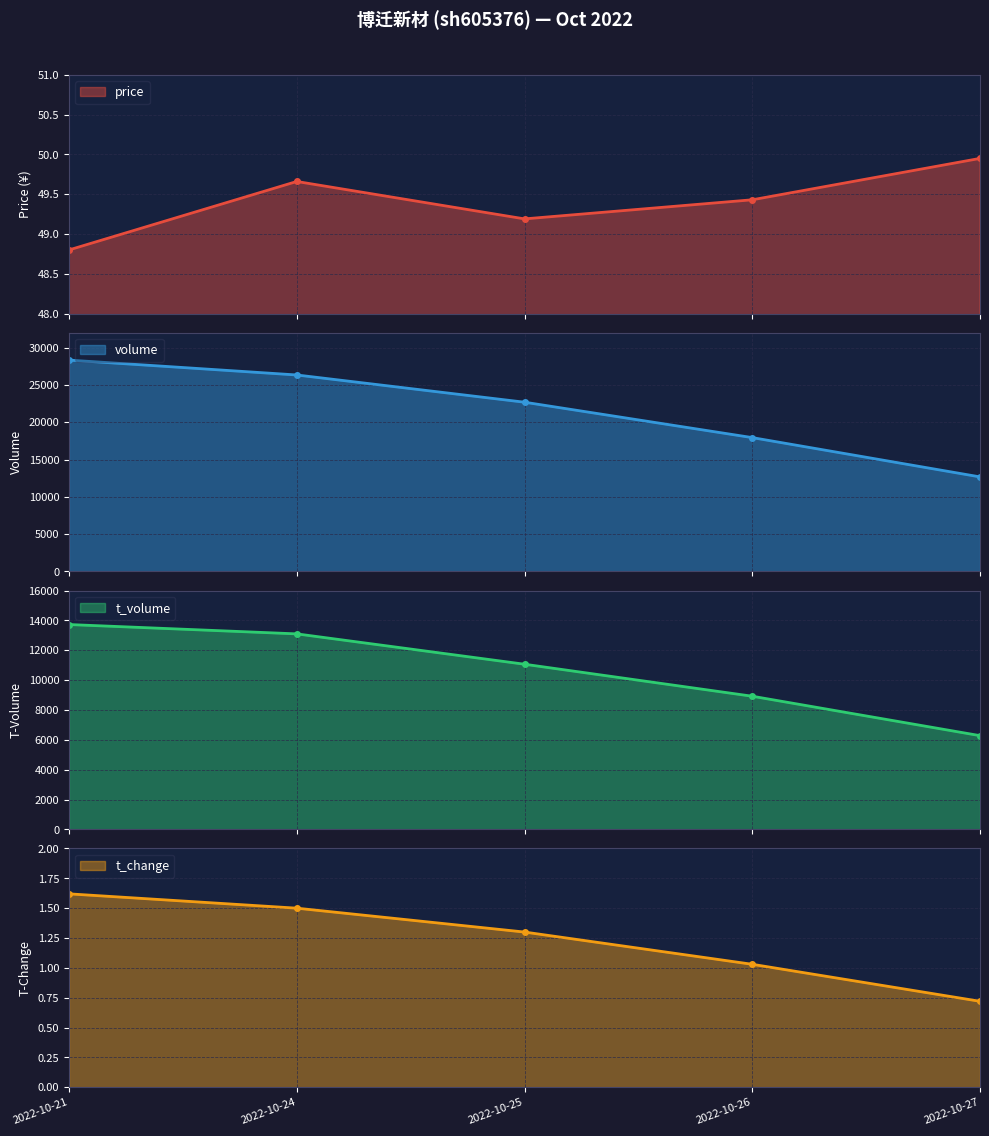

Which series has the largest total across all categories?

volume